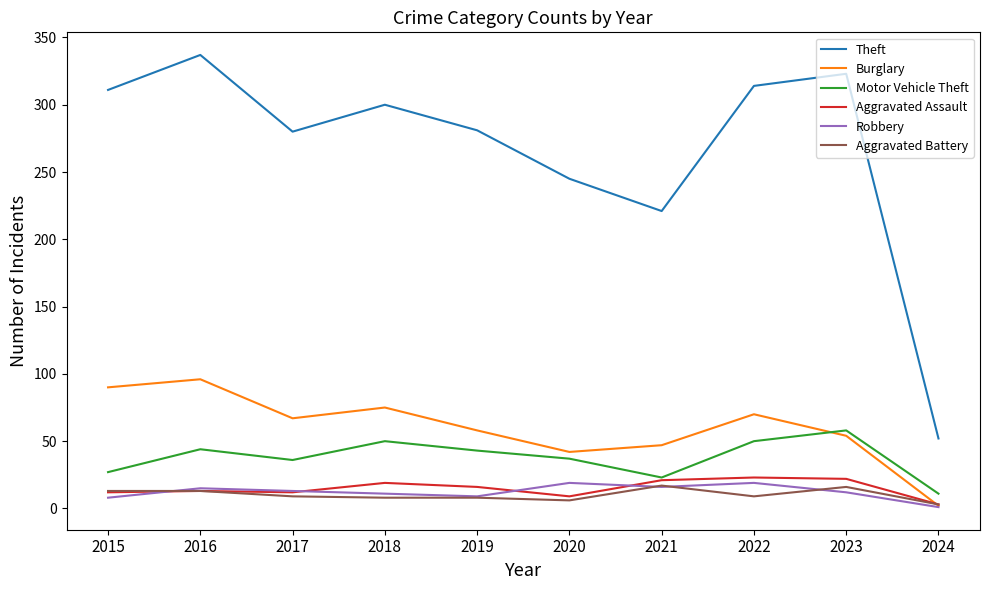

True or false: Motor Vehicle Theft has a value of 37 at 2020.

True